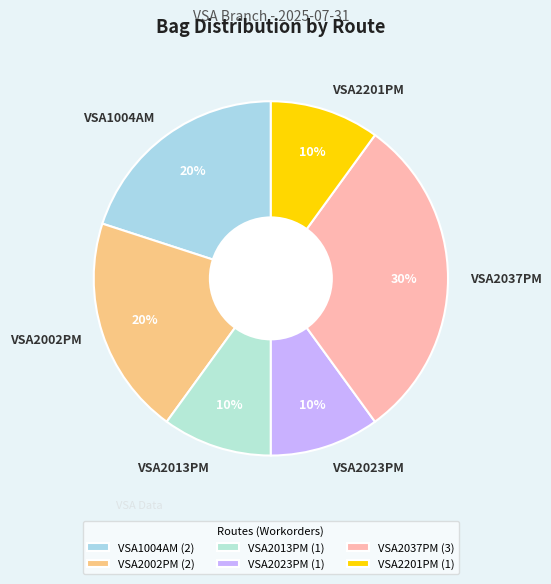

To the nearest percent, what is the difference between the largest and smallest slice percentages?

20%